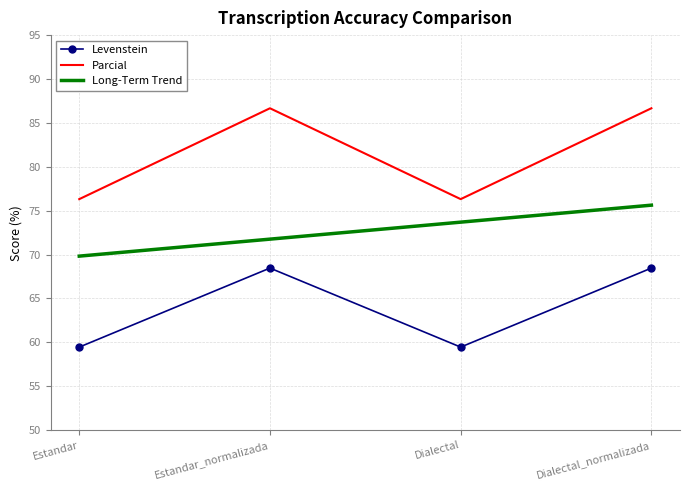

Reading right to left, what are all the values shown in this chart?

Levenstein: 68.5	59.5	68.5	59.5
Parcial: 86.7	76.3	86.7	76.3